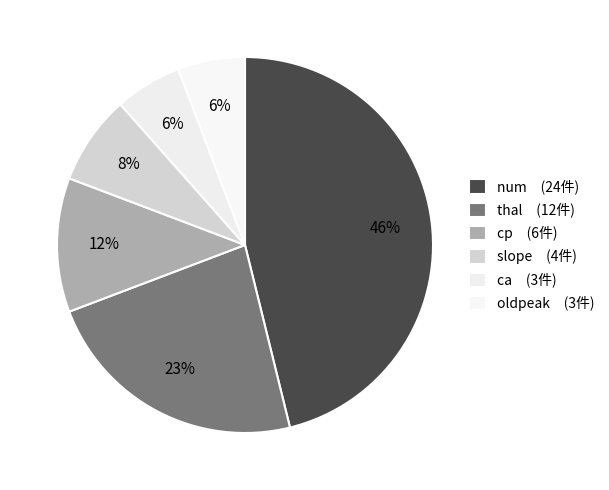

How many segments does this pie chart have?

6